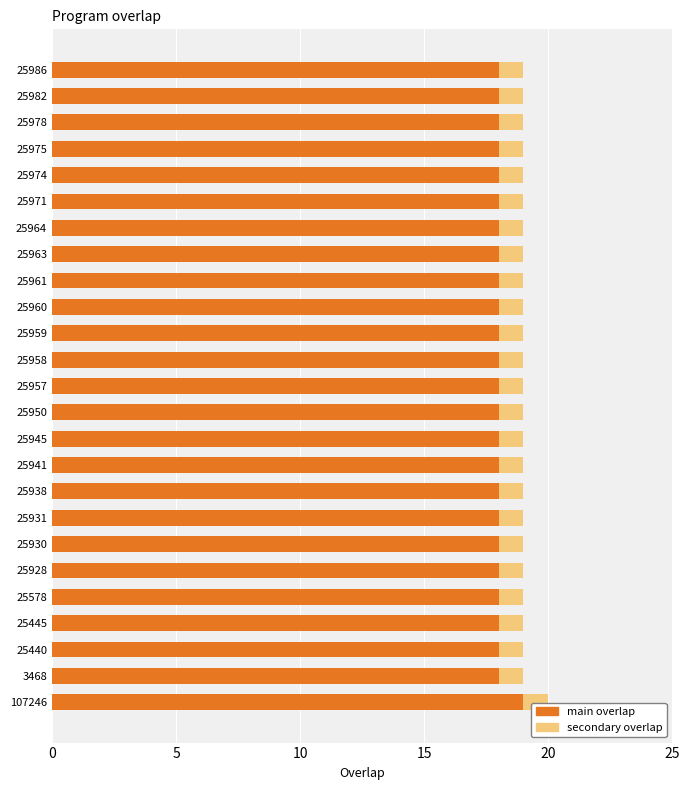

The main overlap series shows 13 at 3468. True or false?

False